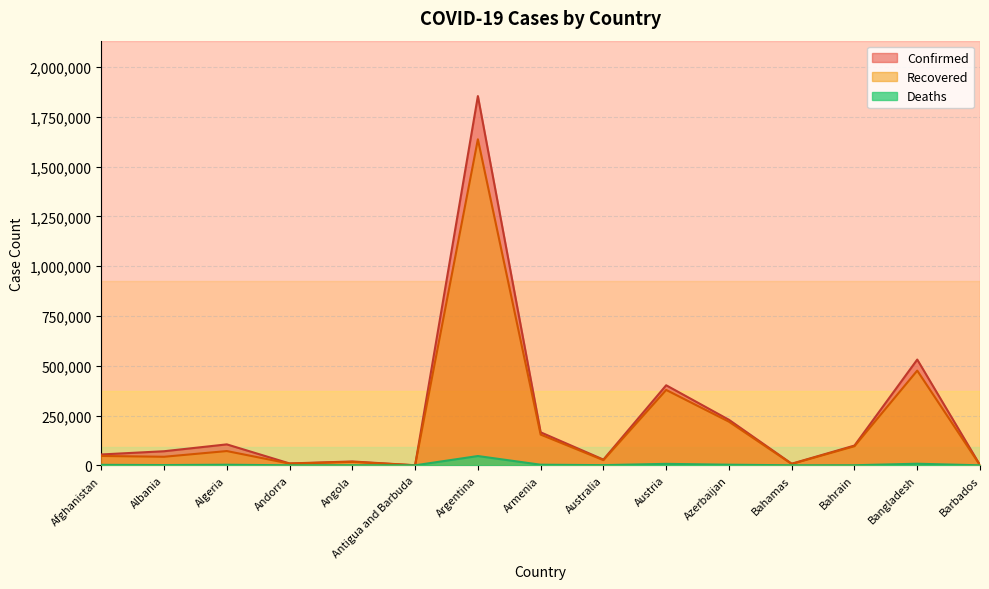

Where does the Recovered series first go above 46912?

Algeria